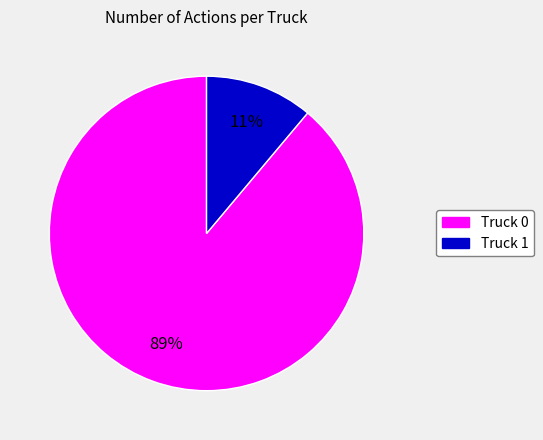

To the nearest percent, what is the combined percentage of Truck 1 and Truck 0?

100%